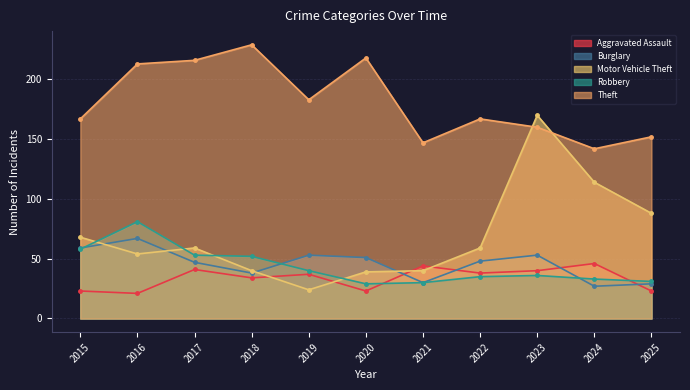

What is the maximum value for Robbery?

81